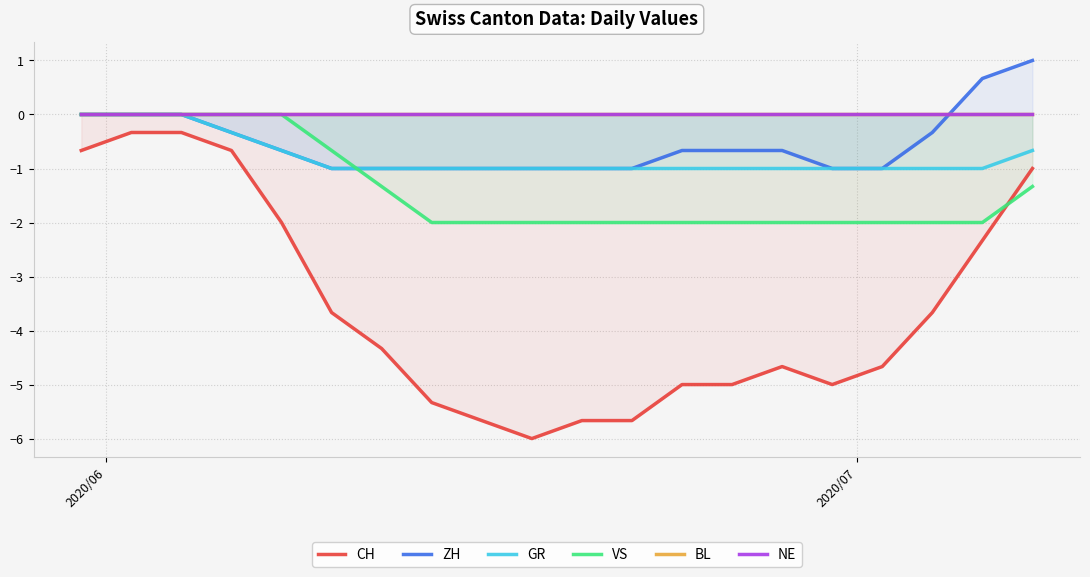

True or false: CH and NE cross at least once.

False